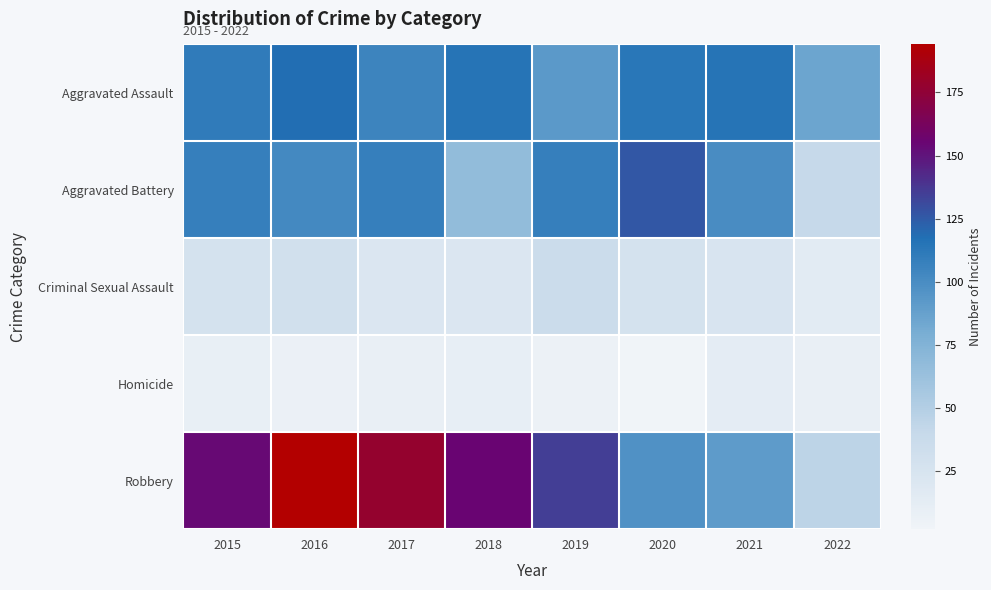

What is the total value across all series at 2017?

420